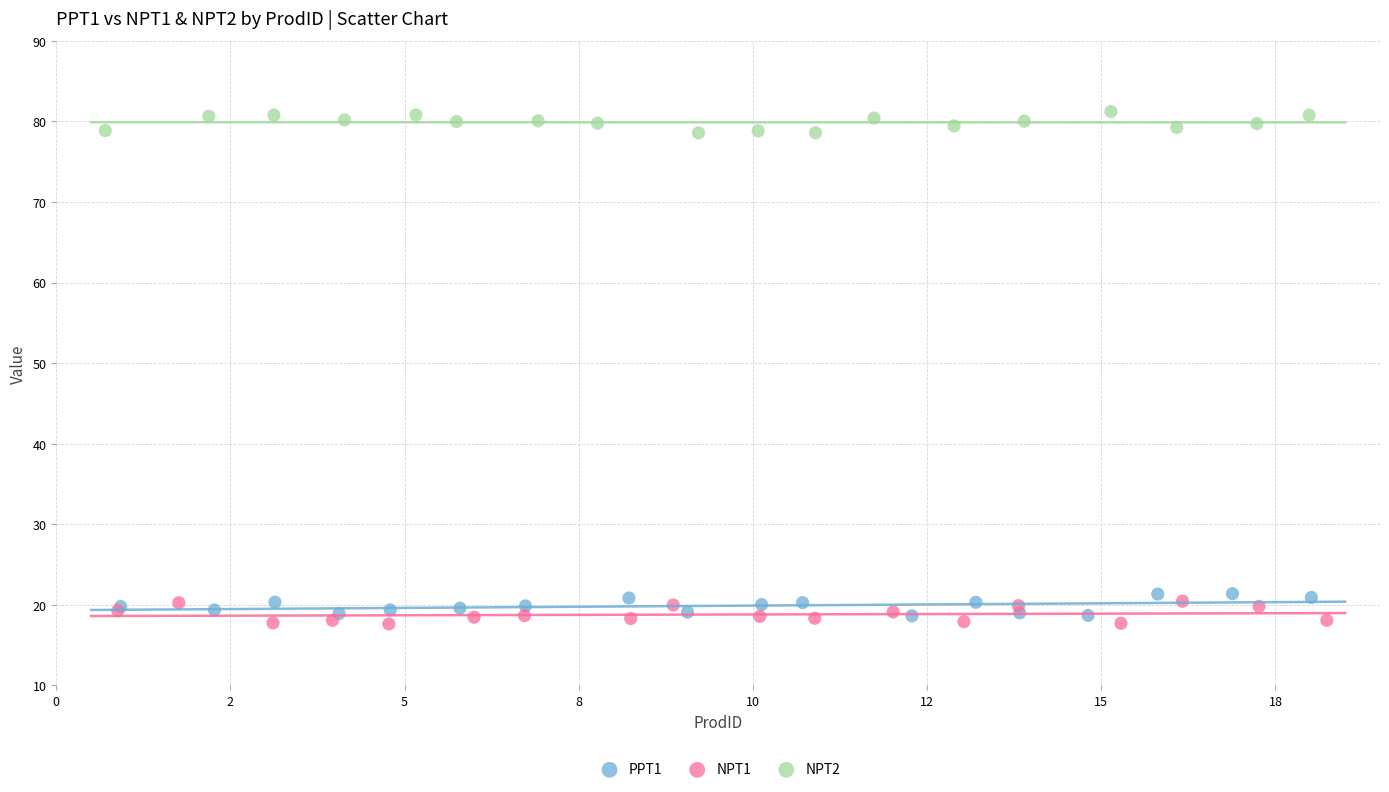

Which series contains the highest Y value?

NPT2